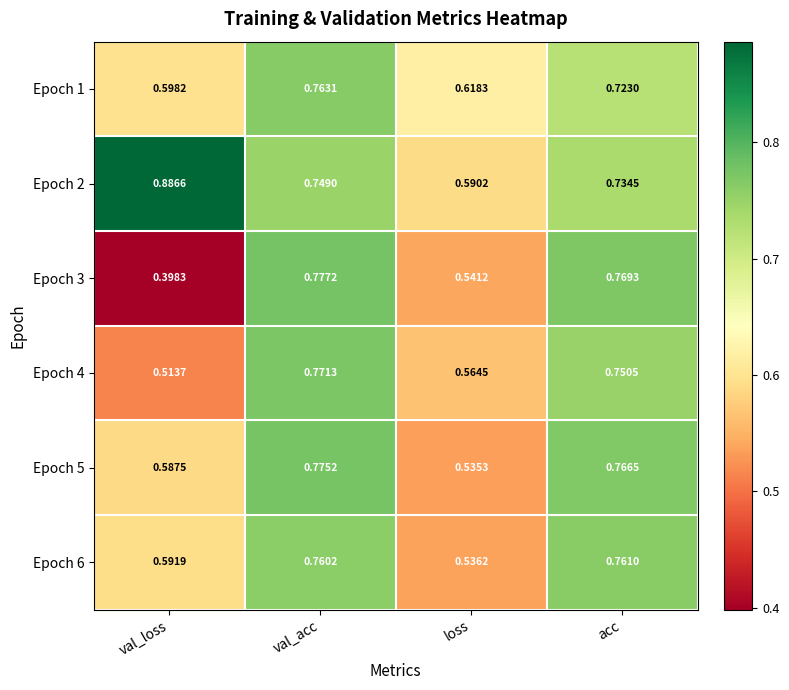

At which category does the chart reach its peak across all series?

val_loss